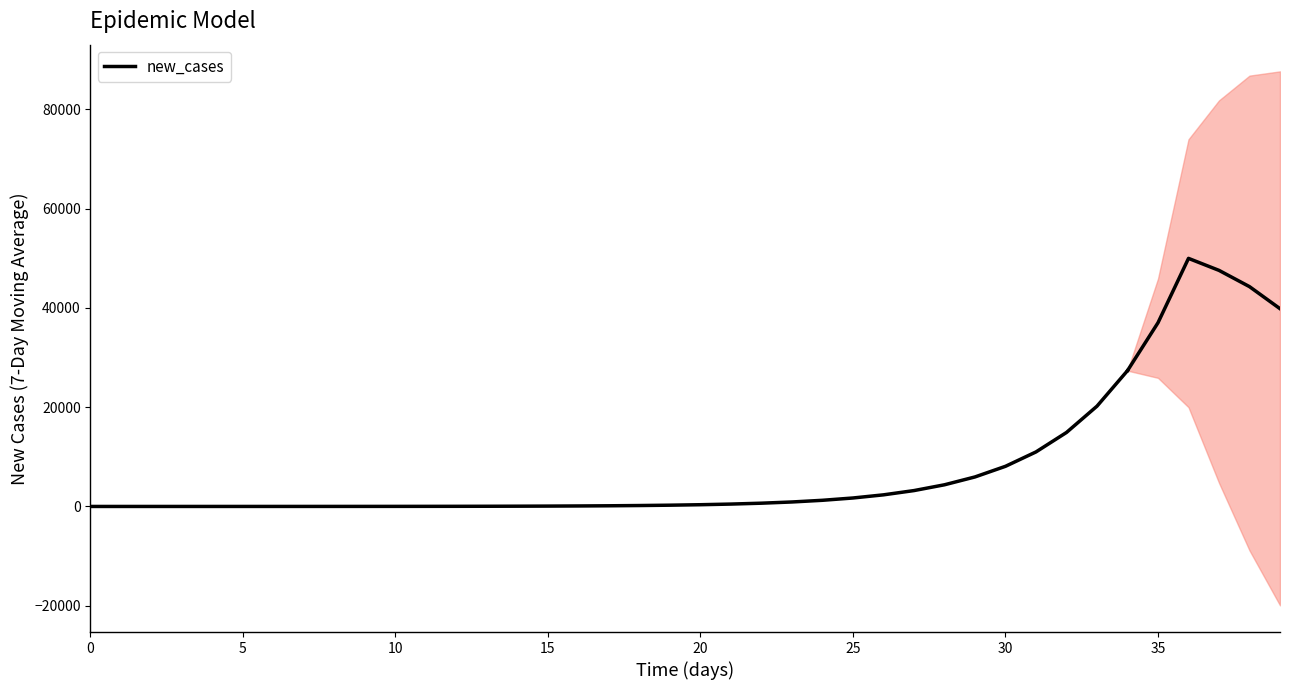

What is the sum of the values at 24 and 19?

1496.7